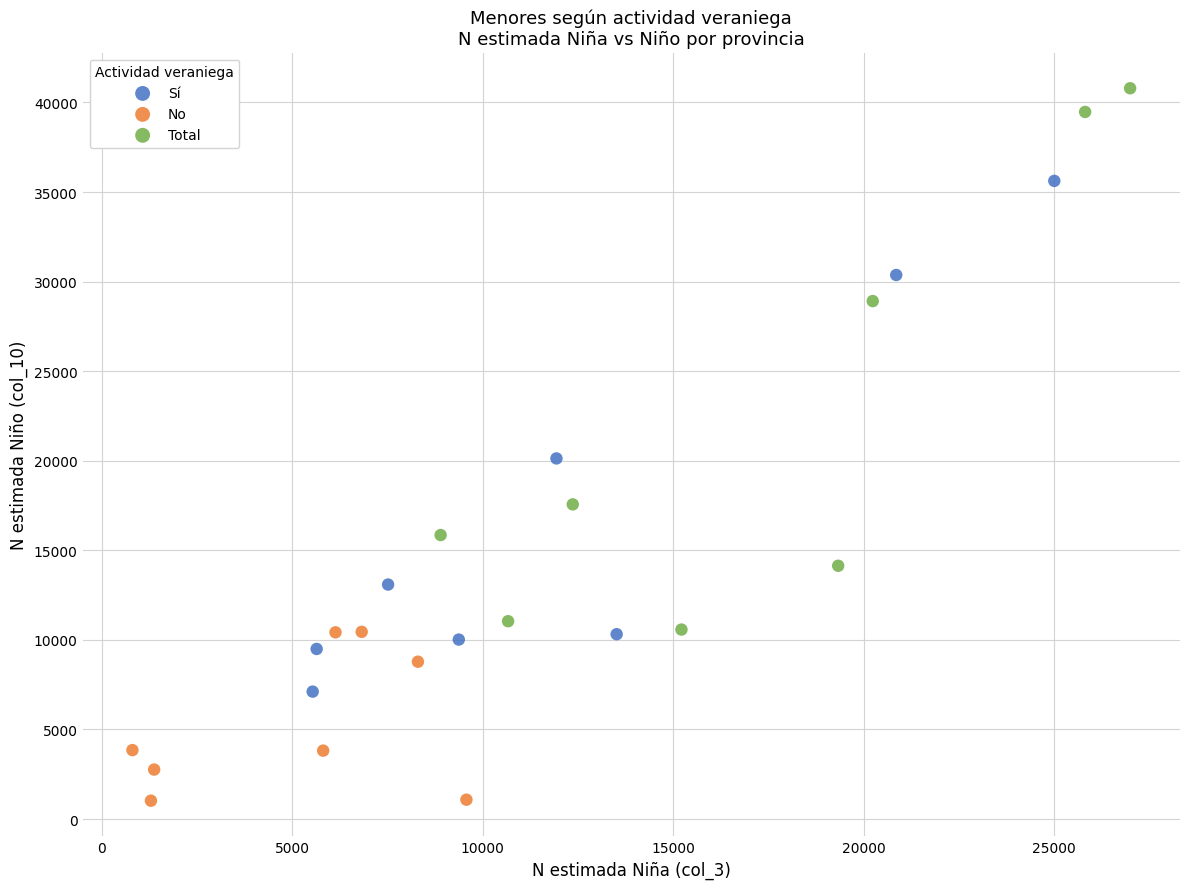

What are all the series names shown in the legend?

Sí, No, Total